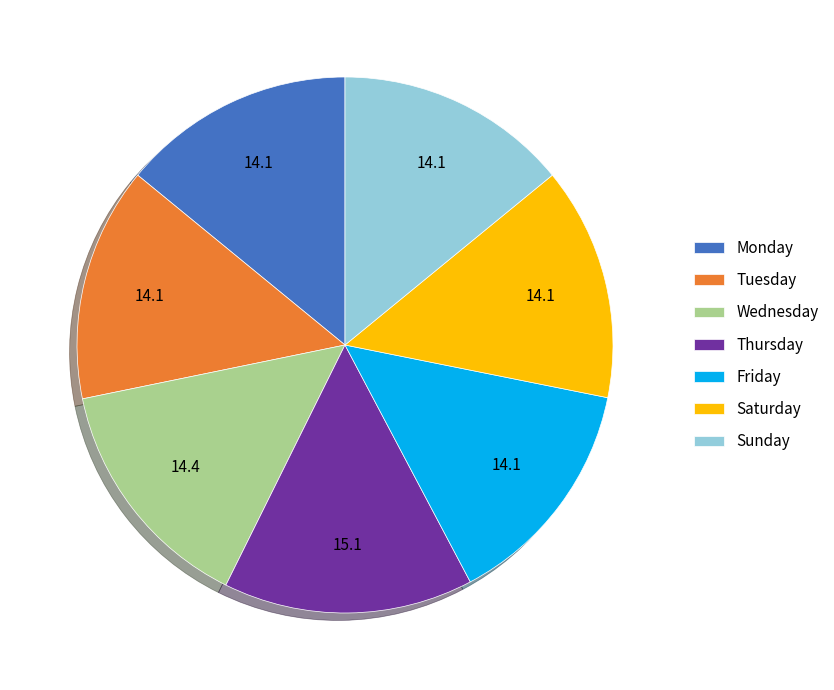

Is it true that Tuesday is 14% of the pie?

True